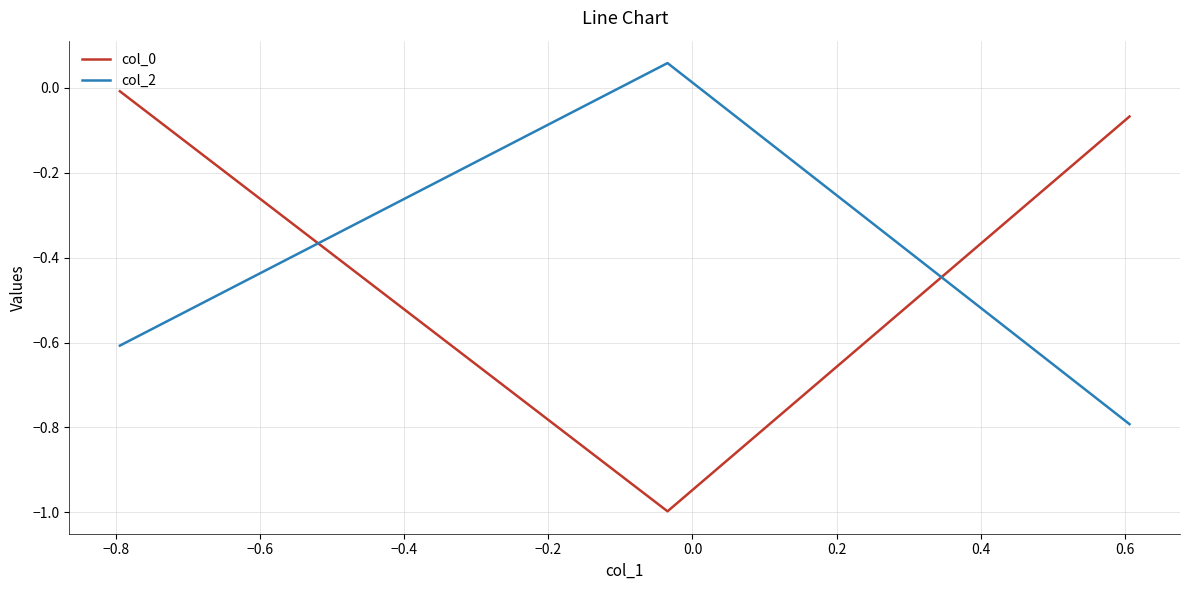

What is the difference between the maximum and minimum values in the col_0 series?

1.0